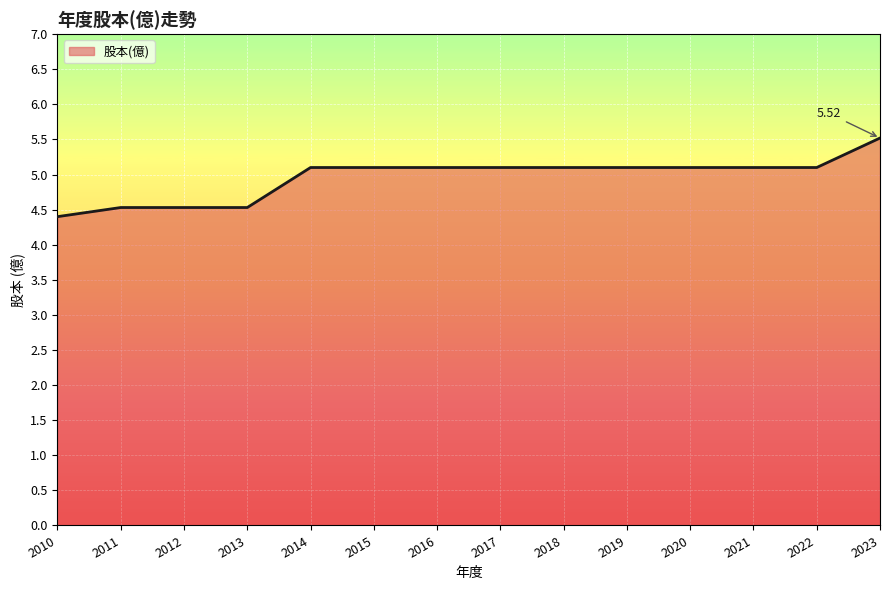

What is the approximate value at 2015?

5.1